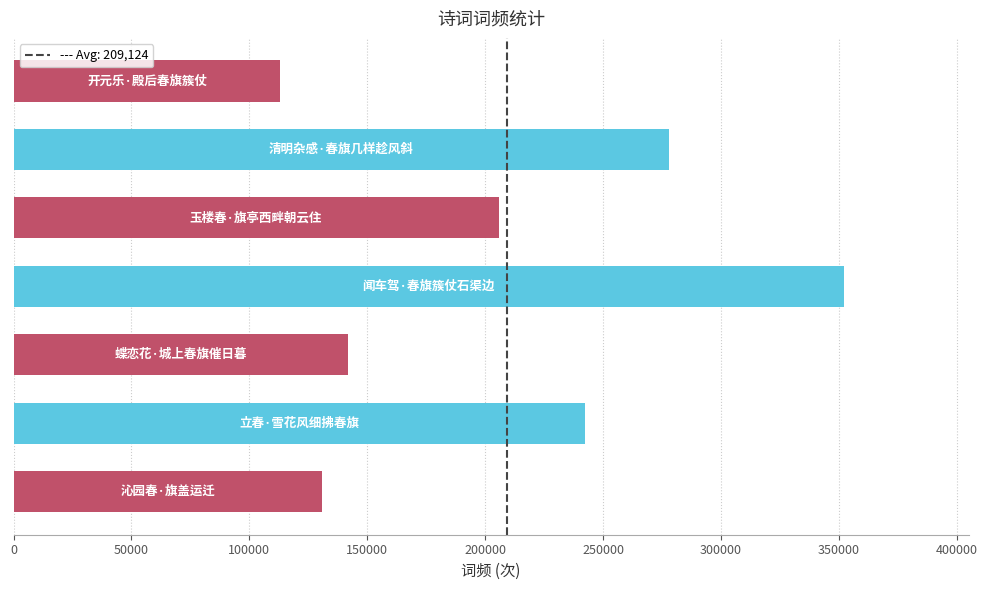

What is the difference between the maximum and minimum values?

239082